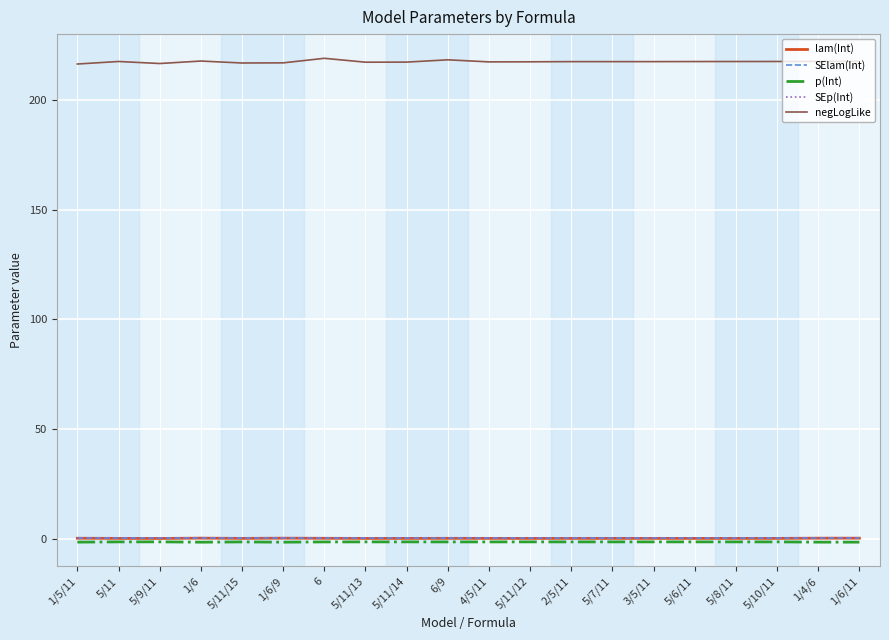

True or false: negLogLike has a value of 363.6 at 5/9/11.

False